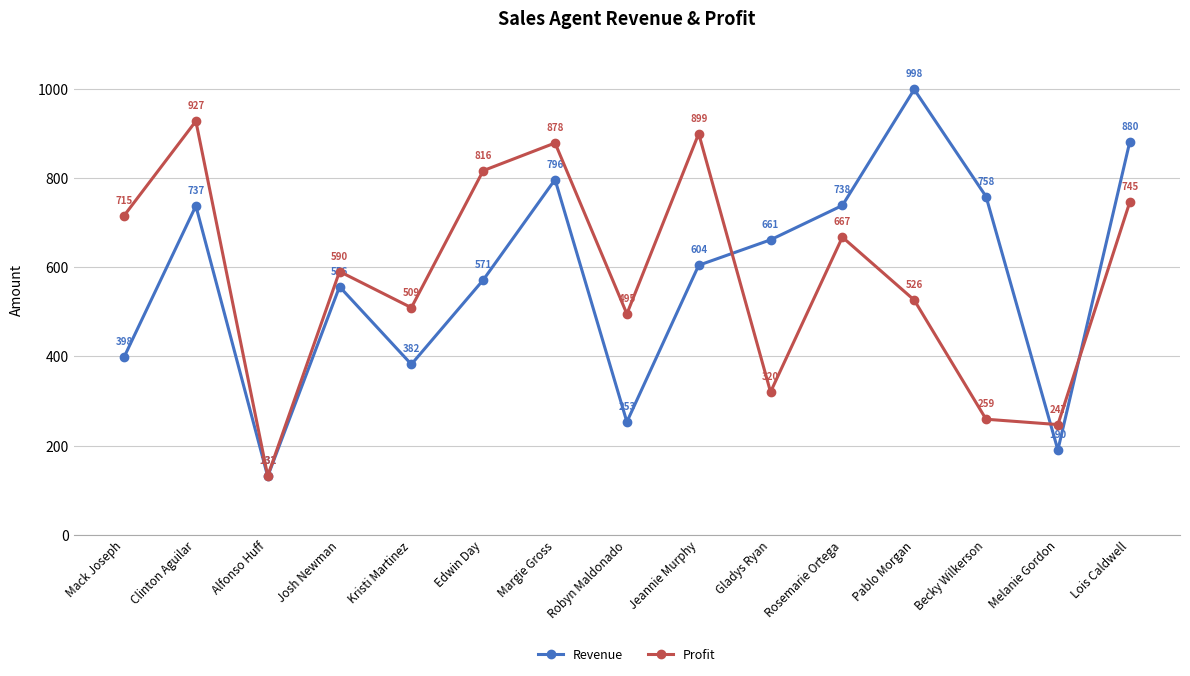

What are all the series names shown in the legend?

Revenue, Profit